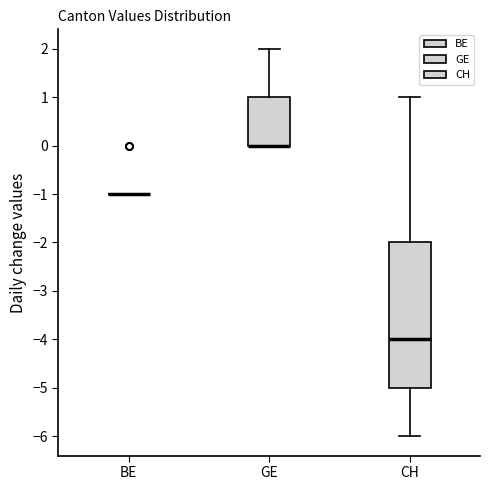

Reading left to right, transcribe this box plot: for each box, give where its median line is, the range the box spans, and where its two whiskers end, as read against the y-axis. The values are not printed on the chart, so give them approximately, as read against the axis.

BE: box collapsed to a line at -1, whiskers -1 to -1
GE: median 0 (drawn on the box's lower edge), box 0 to 1, whiskers 0 to 2
CH: median -4, box -5 to -2, whiskers -6 to 1